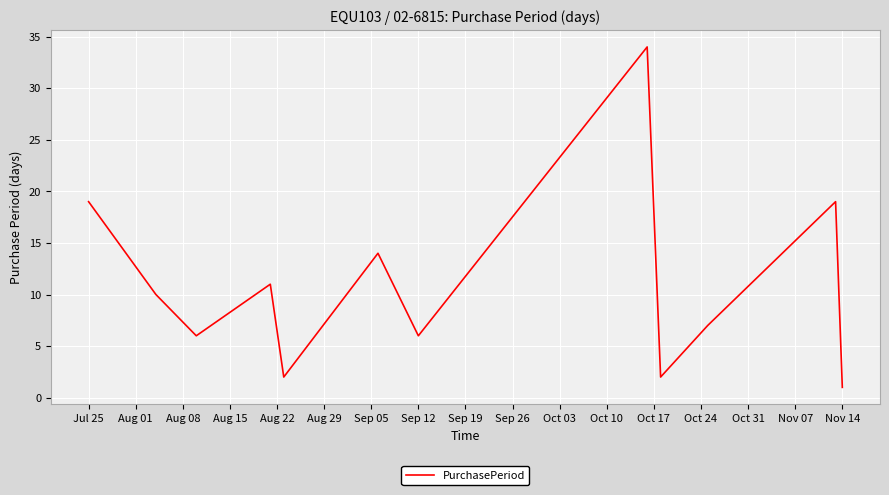

What is the difference between the maximum and minimum values?

33